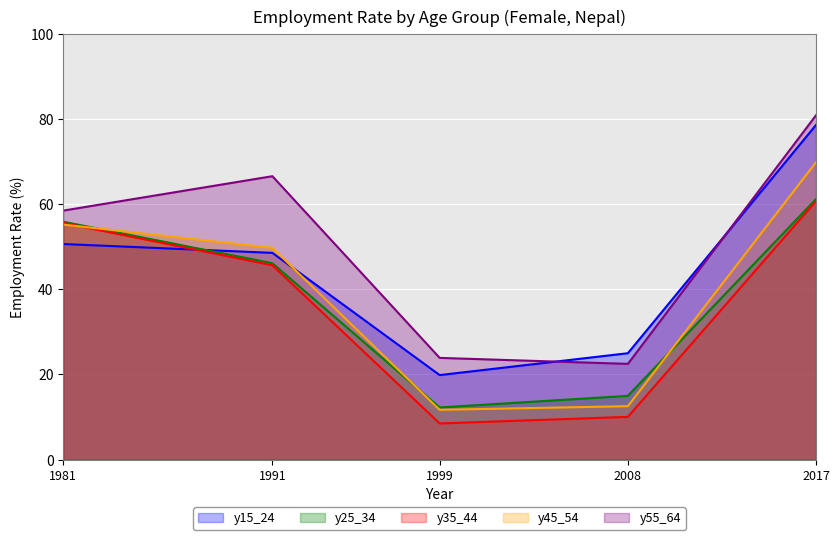

How many lines are shown in the chart?

5